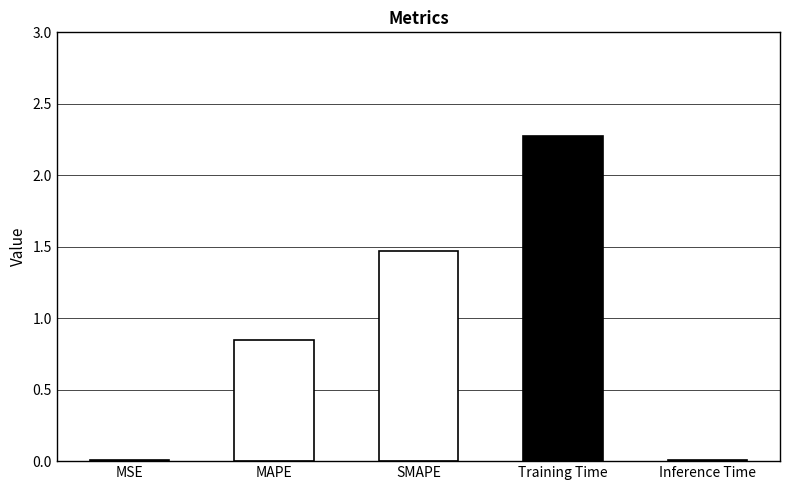

Which category has the highest value across all series?

Training Time